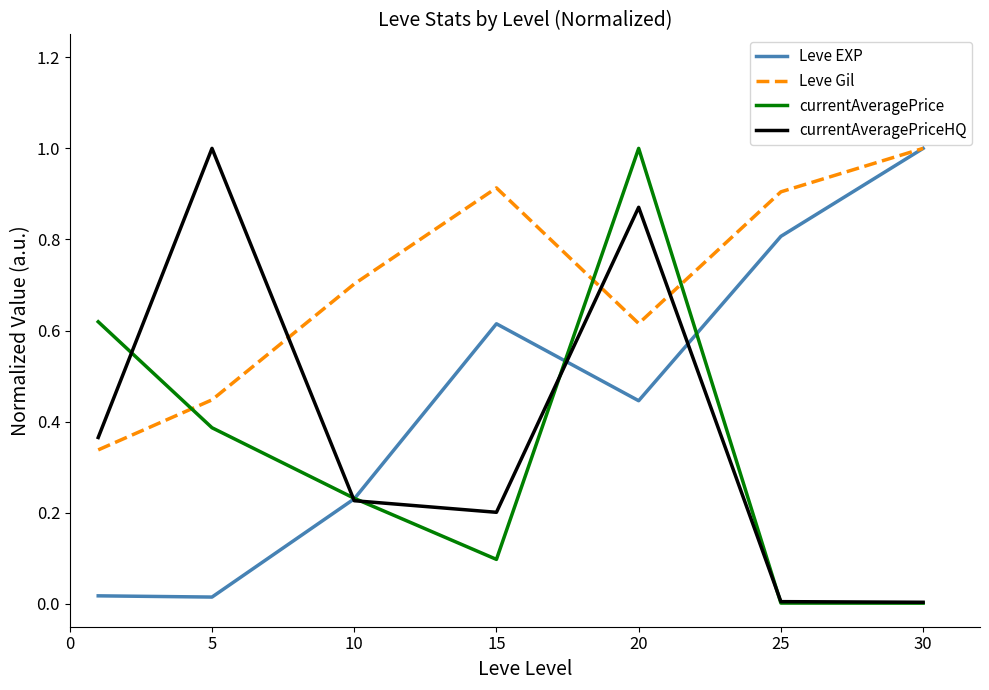

True or false: currentAveragePrice and Leve Gil cross at least once.

True